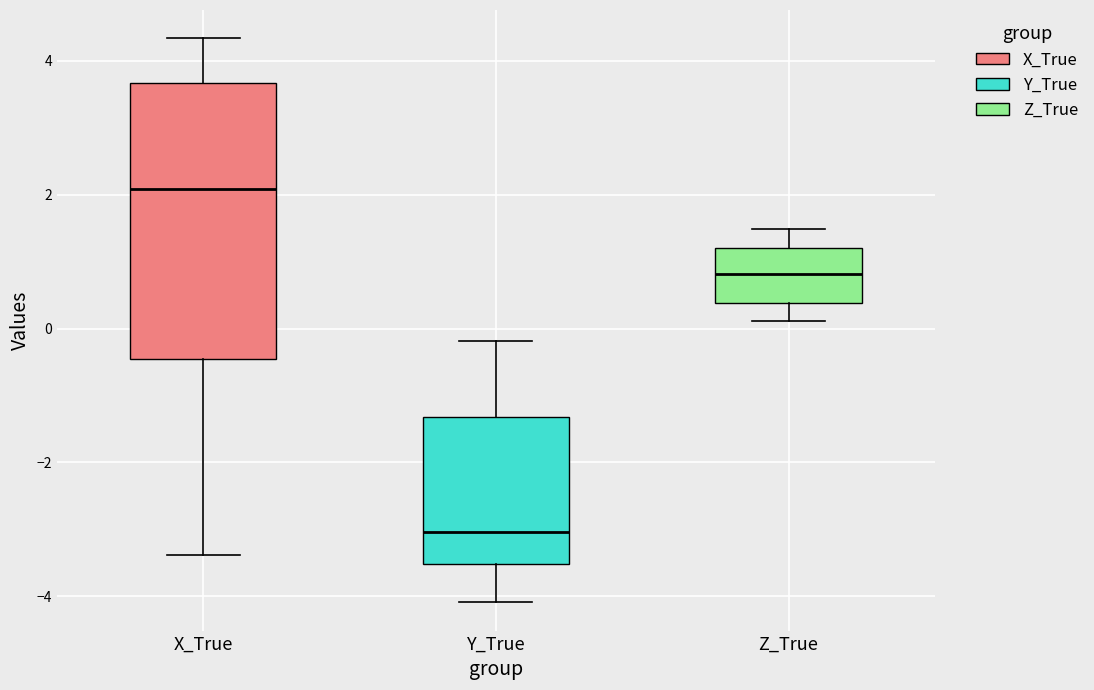

Reading left to right, transcribe this box plot: for each box, give where its median line is, the range the box spans, and where its two whiskers end, as read against the y-axis. The values are not printed on the chart, so give them approximately, as read against the axis.

X_True: median 2.0, box -0.4 to 3.6, whiskers -3.4 to 4.4
Y_True: median -3.0, box -3.6 to -1.4, whiskers -4.0 to -0.2
Z_True: median 0.8, box 0.4 to 1.2, whiskers 0.2 to 1.4